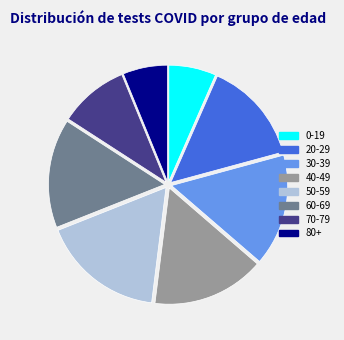

Does 80+ represent more than half of the total?

No